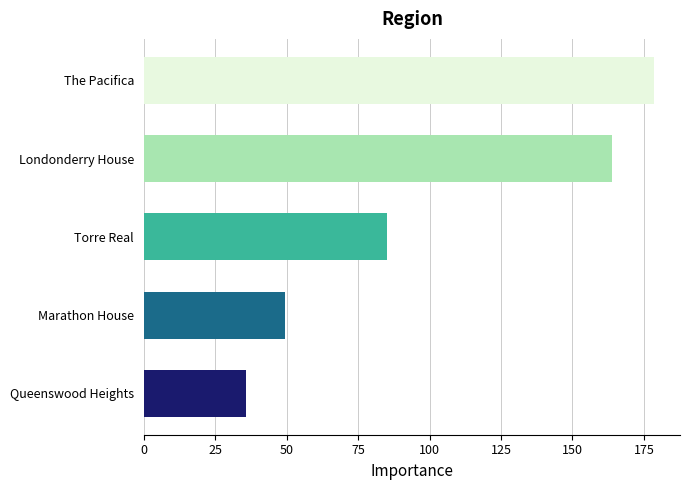

The value at Marathon House is 29.8. True or false?

False